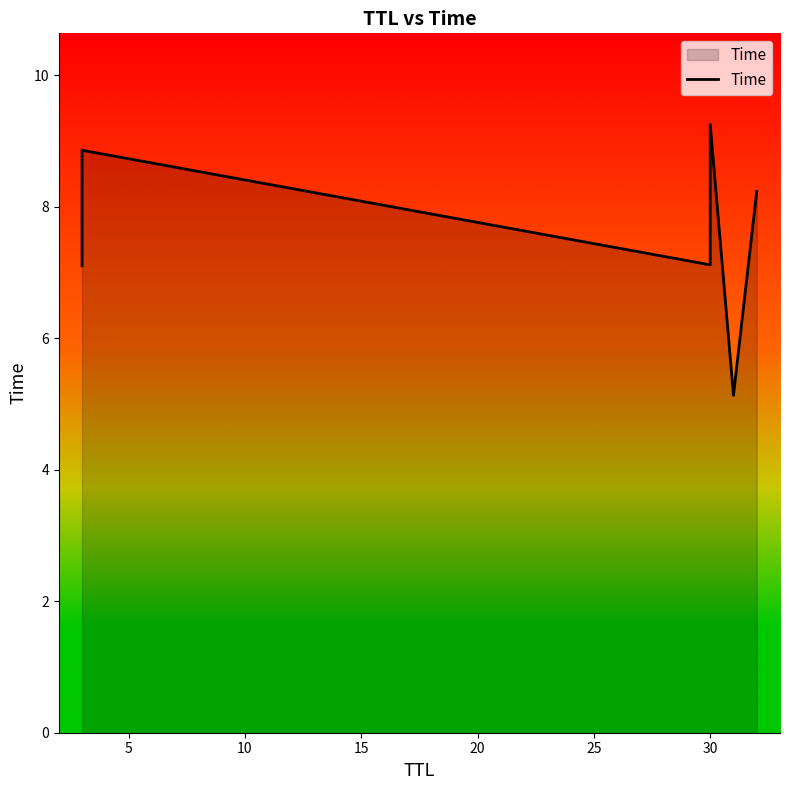

How many interior local peaks (higher than both neighbors) does the data have?

2